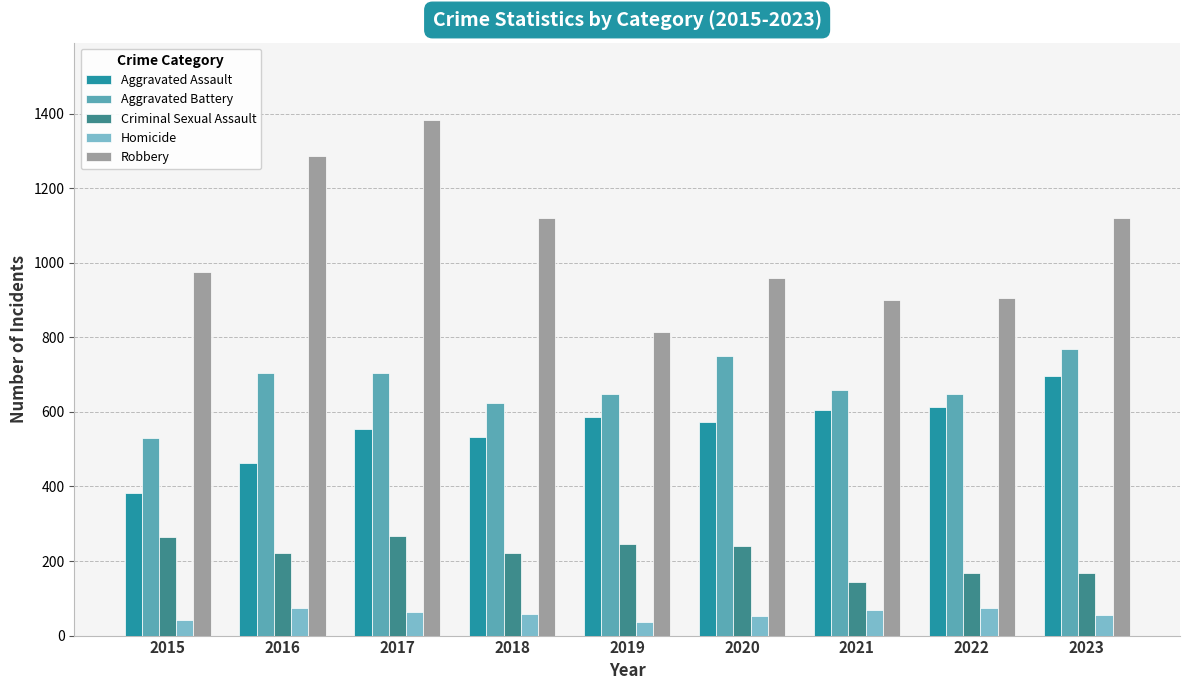

What is the difference between the highest and lowest values at 2016?

1212